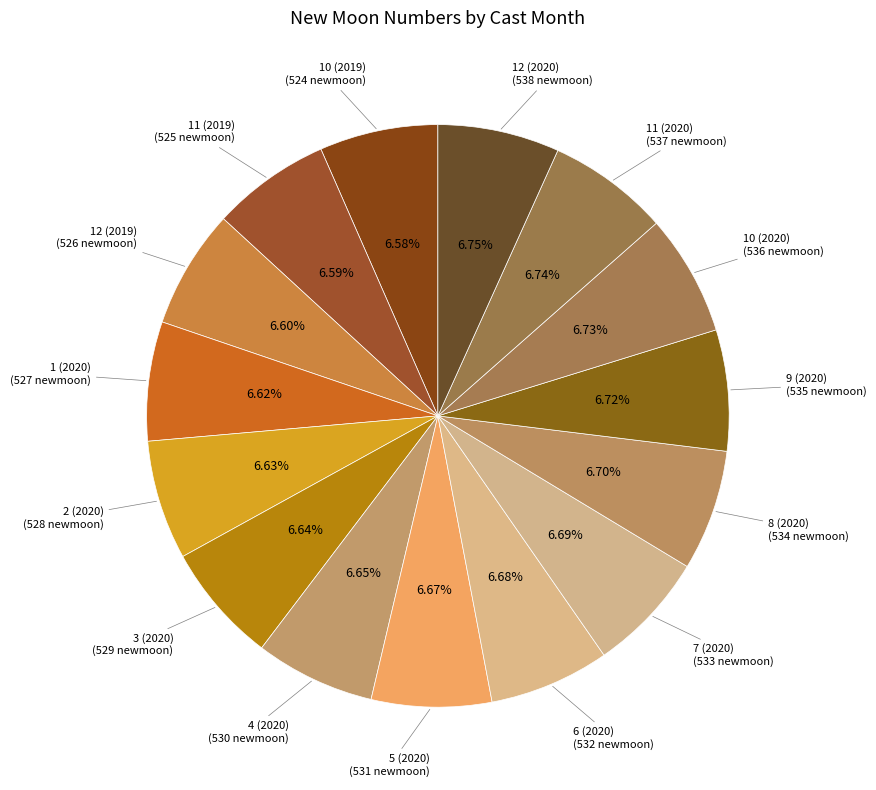

Is it true that 11 (2020) is 1% of the pie?

False